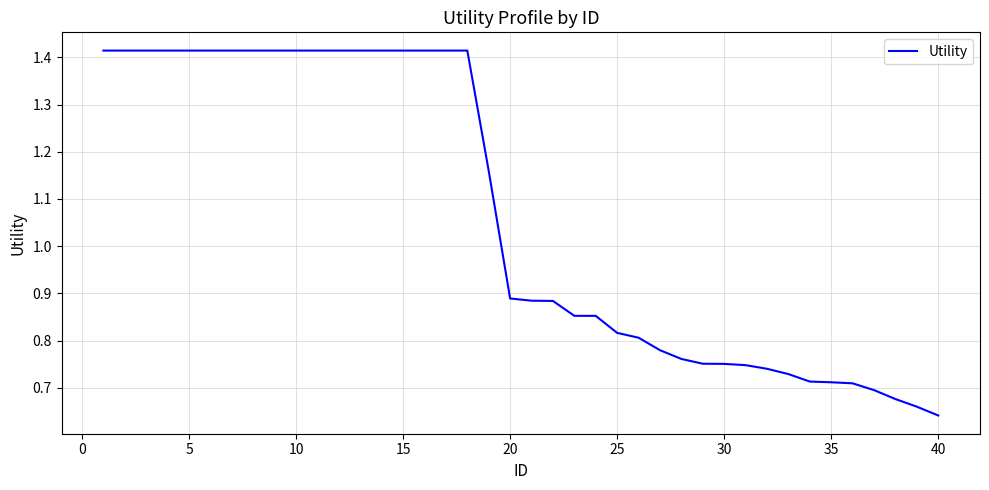

How many series are shown in this chart?

1